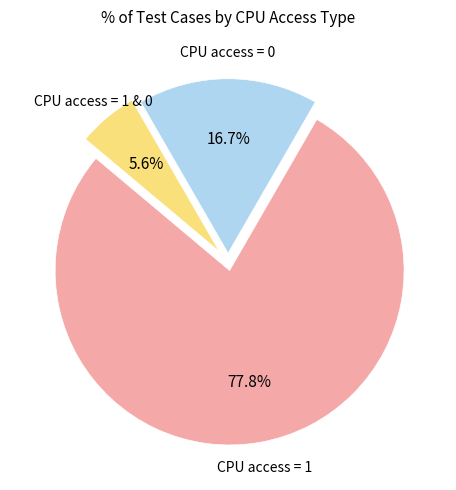

Is there any slice that represents more than half of the pie?

Yes